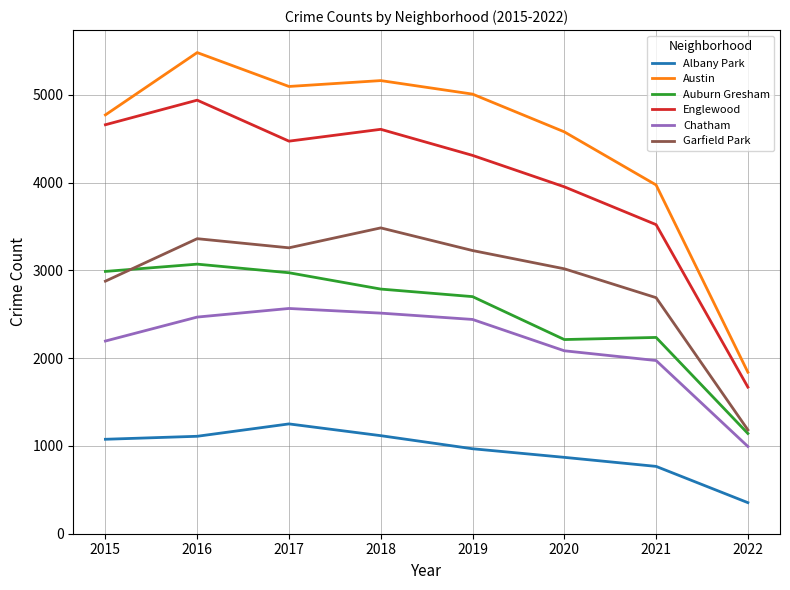

What is the minimum value for Englewood?

1670